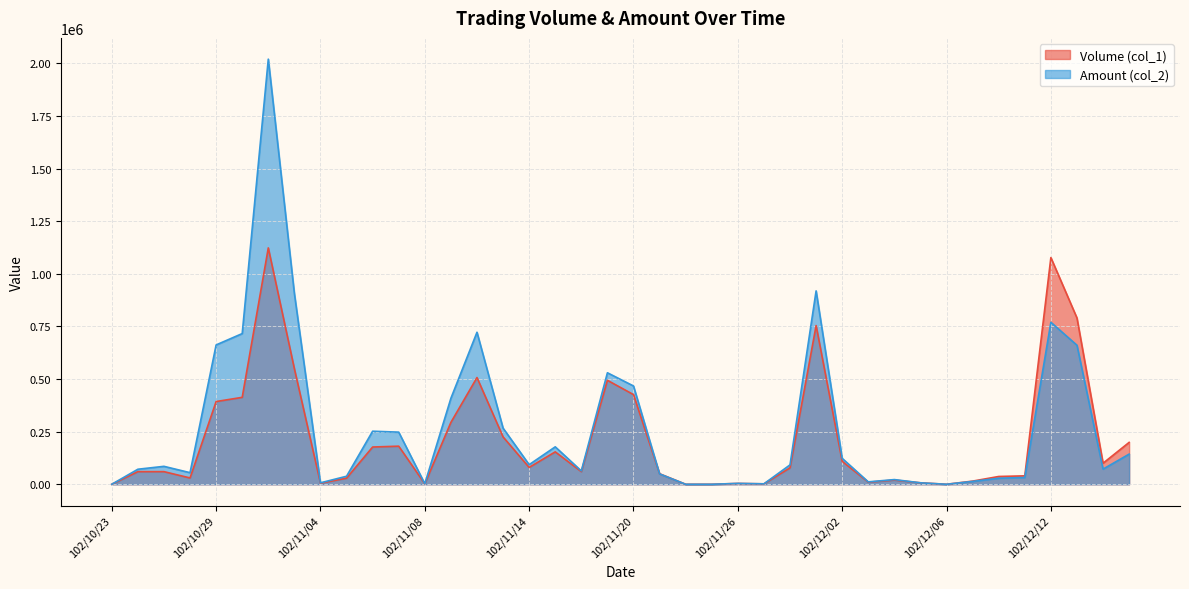

Which label corresponds to the smallest value in the chart?

102/10/23